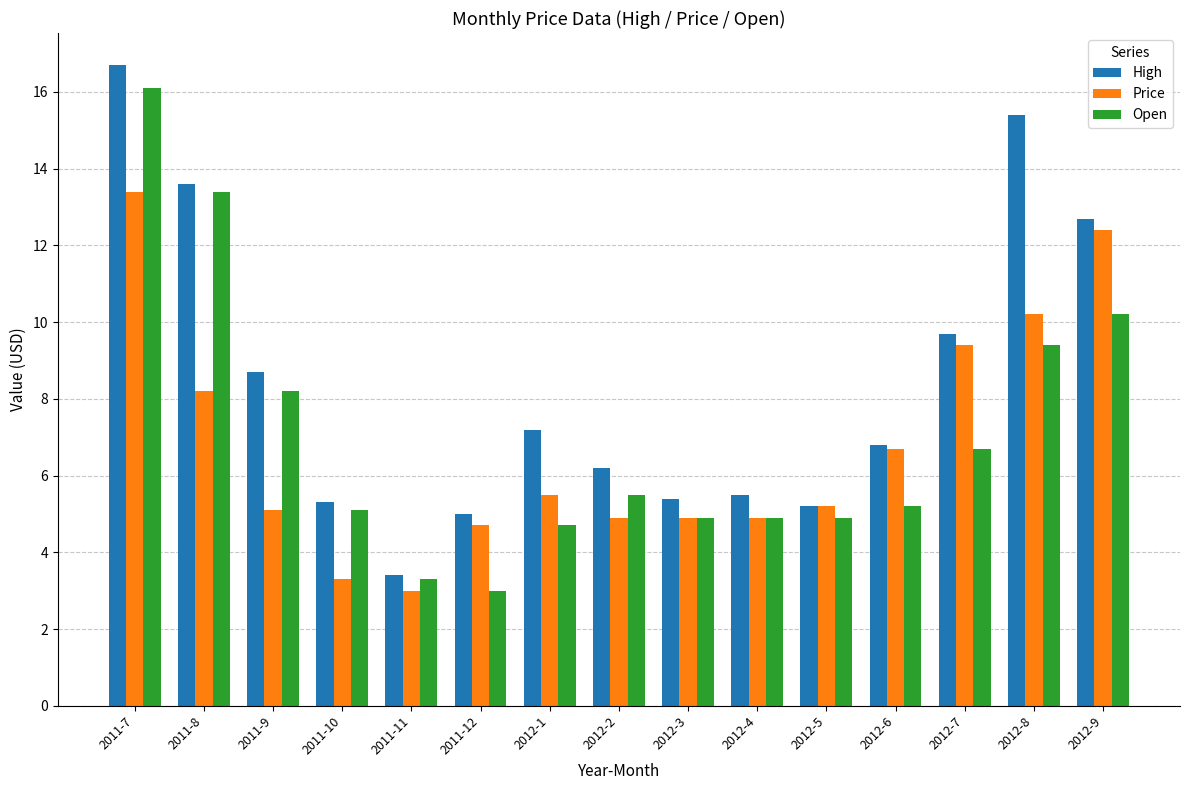

What are all the series names shown in the legend?

High, Price, Open